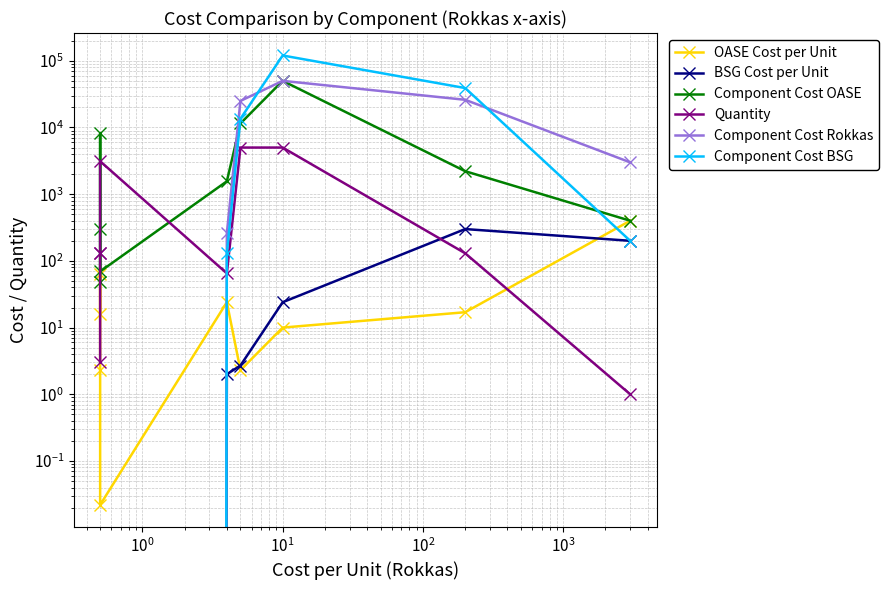

How many data points in Component Cost OASE are above 1560?

4